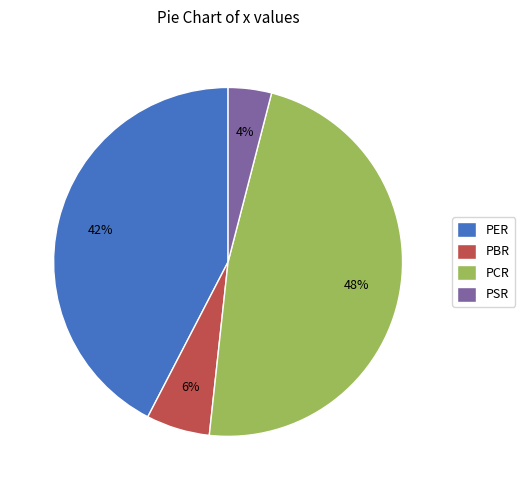

To the nearest percent, what percentage of the pie is PBR?

6%